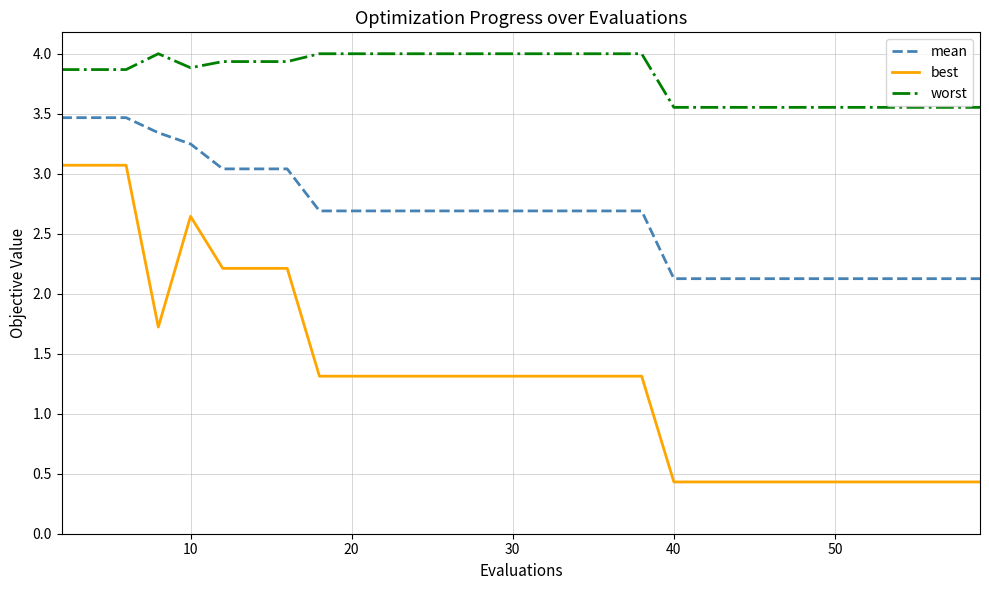

Which series has the widest spread of values?

best